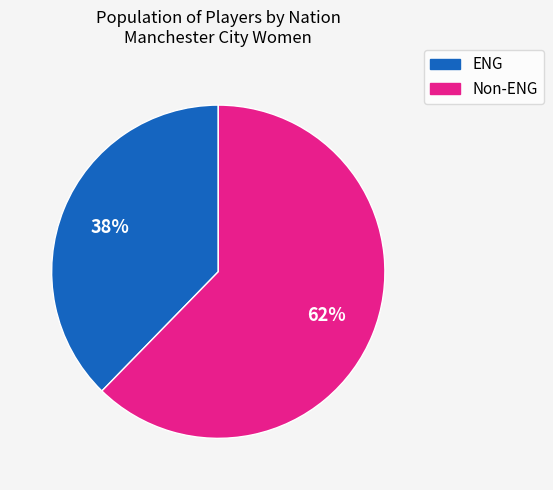

How many slices are in this pie chart?

2